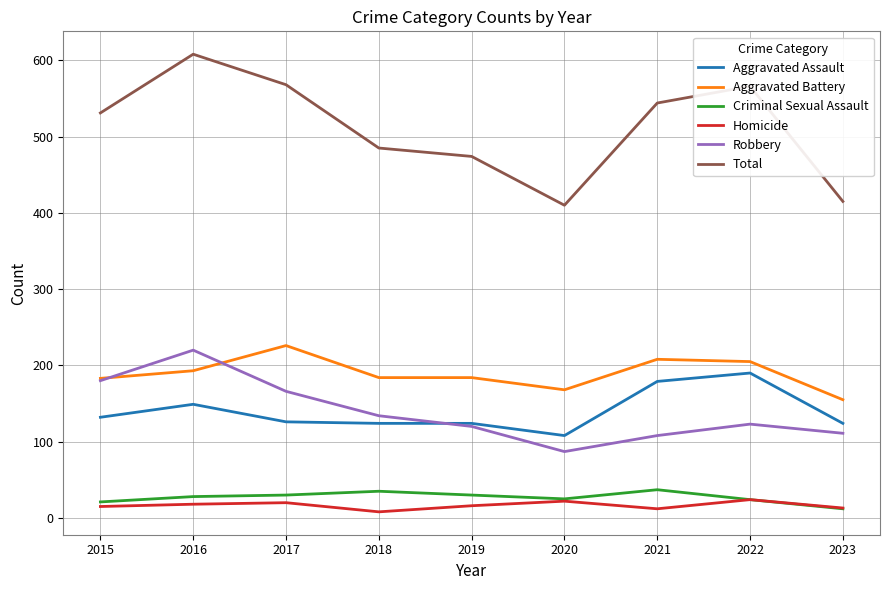

What is the spread (max minus min) of values at 2023?

403